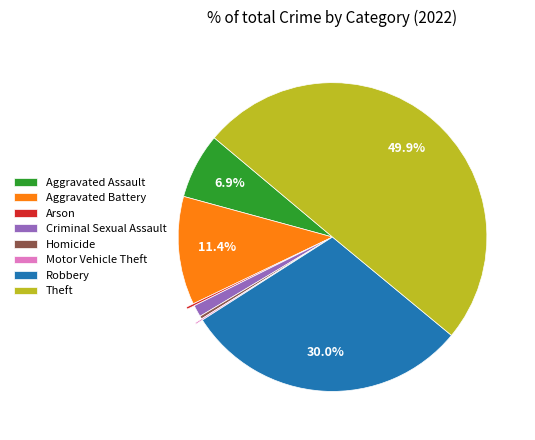

Does Homicide represent more than half of the total?

No